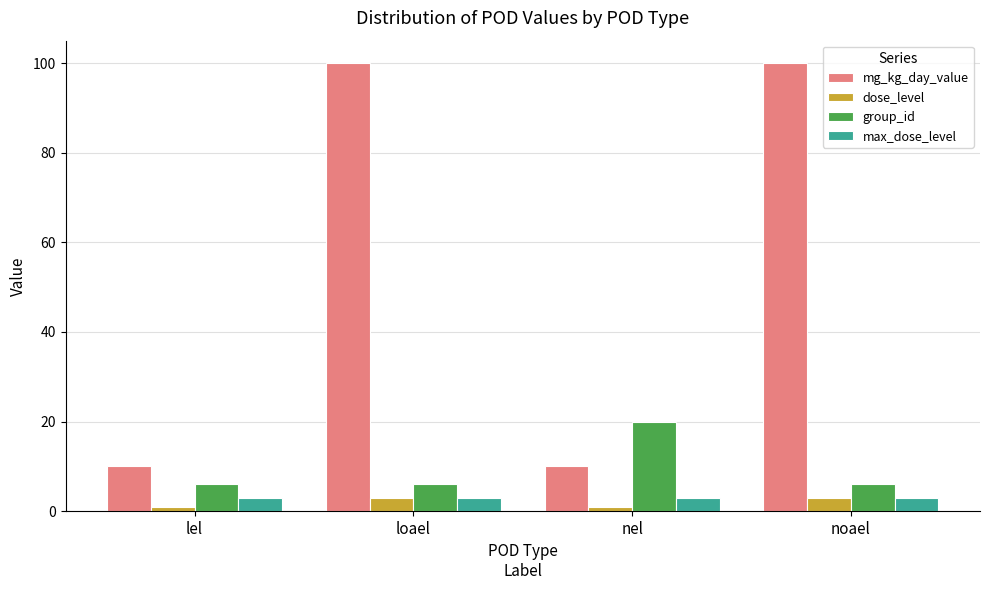

Between lel and nel, which series saw the biggest shift?

group_id